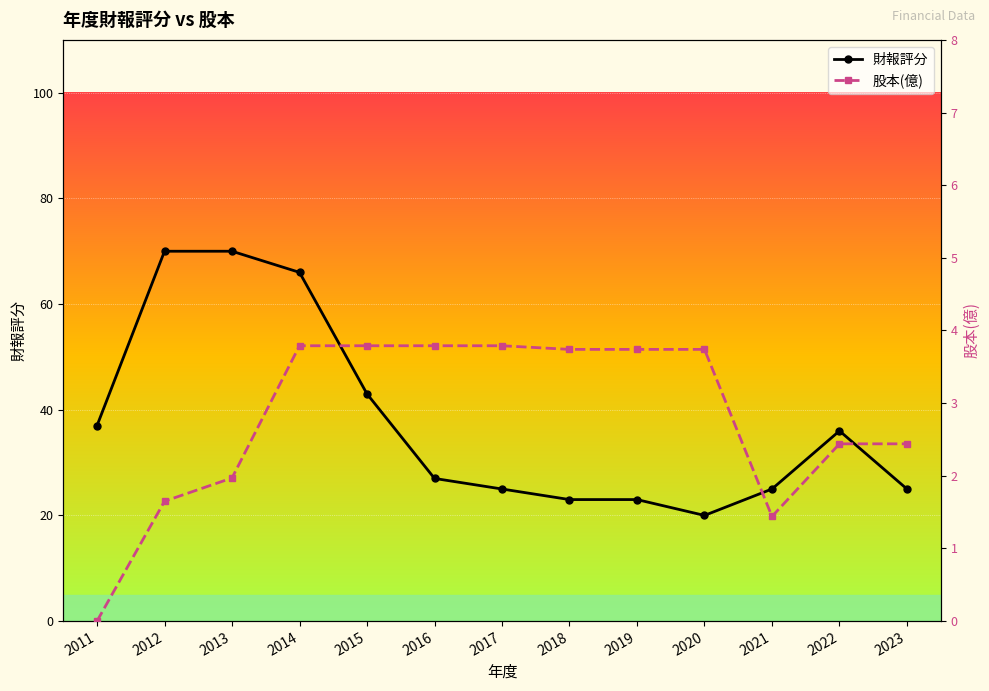

Which series has the largest range (max minus min)?

財報評分